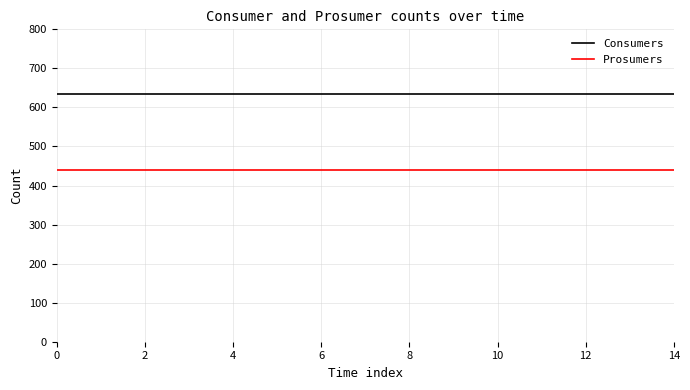

List the series in order of their overall mean, highest first.

Consumers, Prosumers